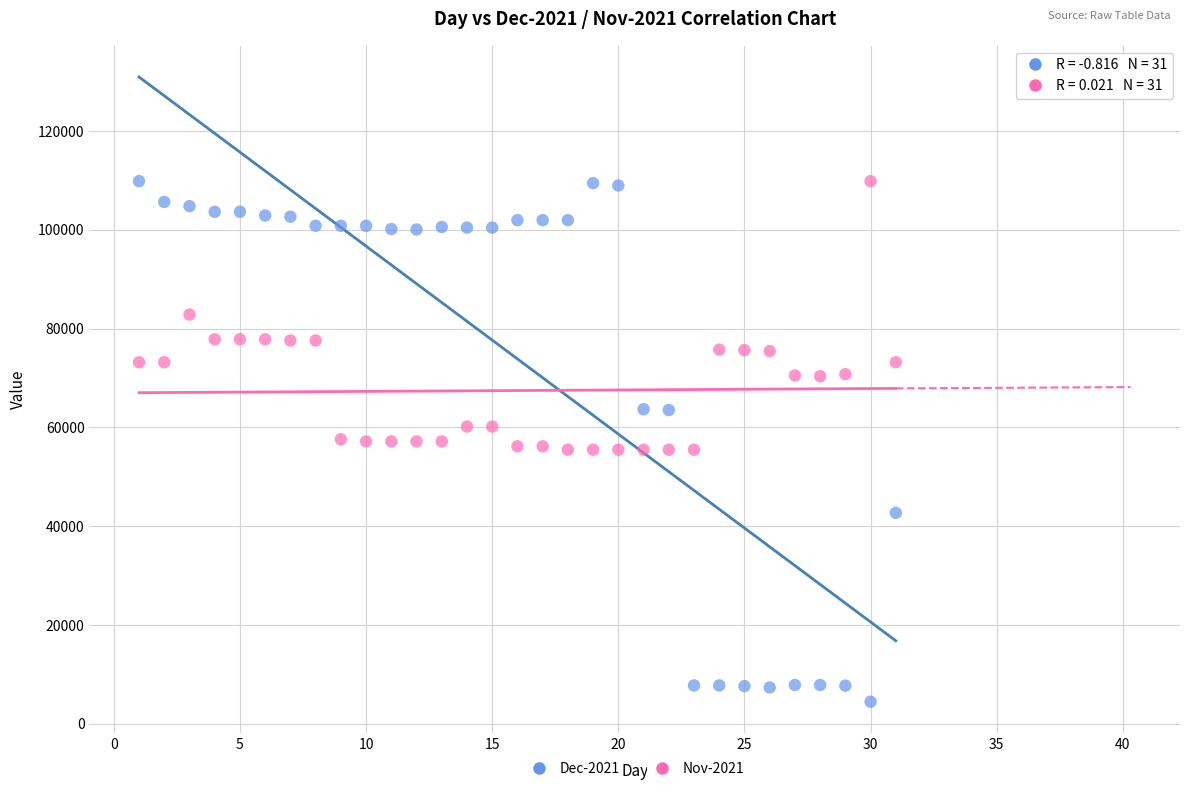

Which series has the widest spread of Y values?

Dec-2021